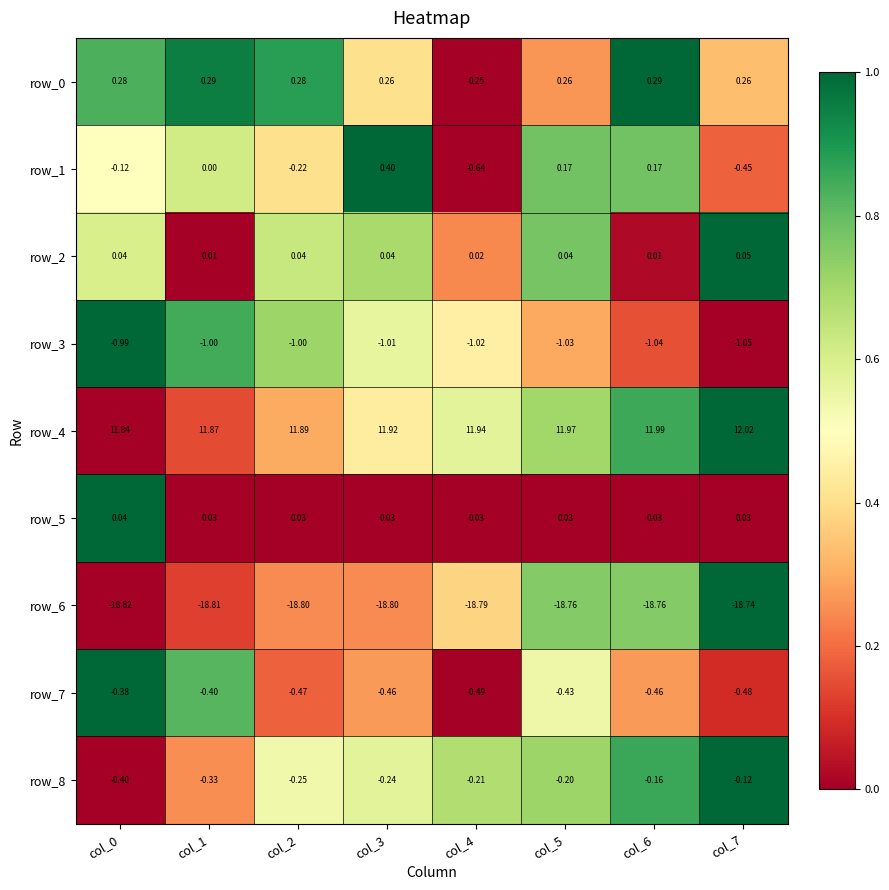

Is the value of row_2 at col_2 greater than the value of row_8 at col_1?

Yes